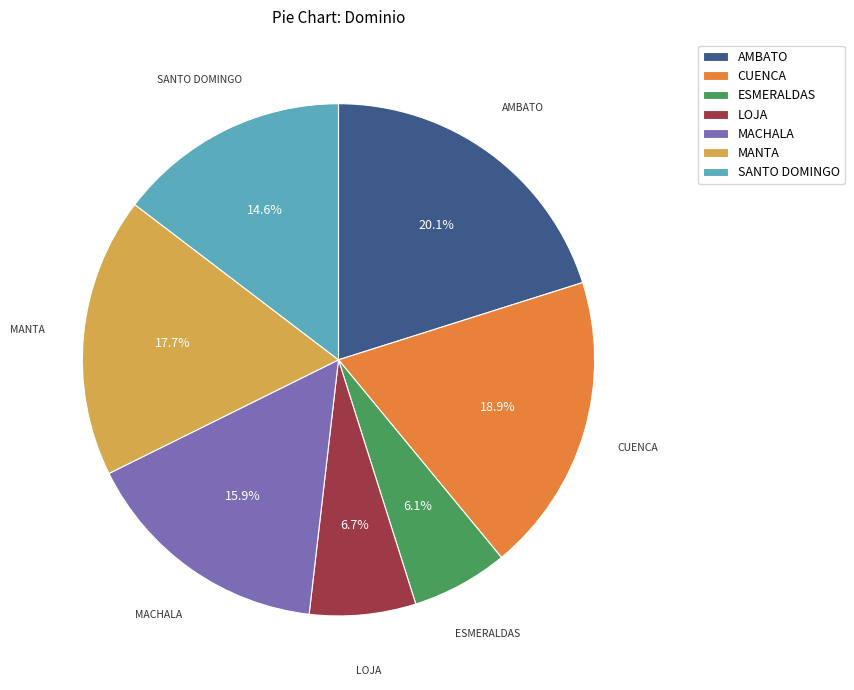

How many slices are in this pie chart?

7